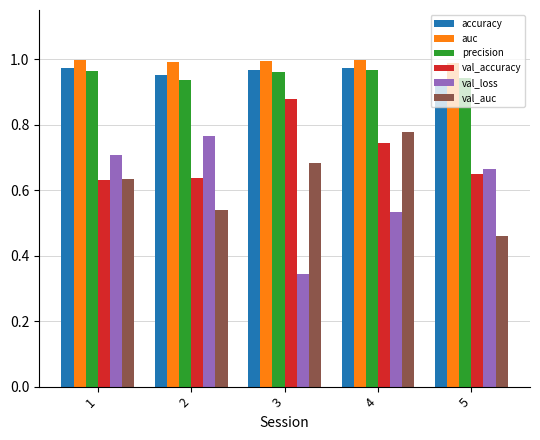

Does the chart contain stacked bars?

No